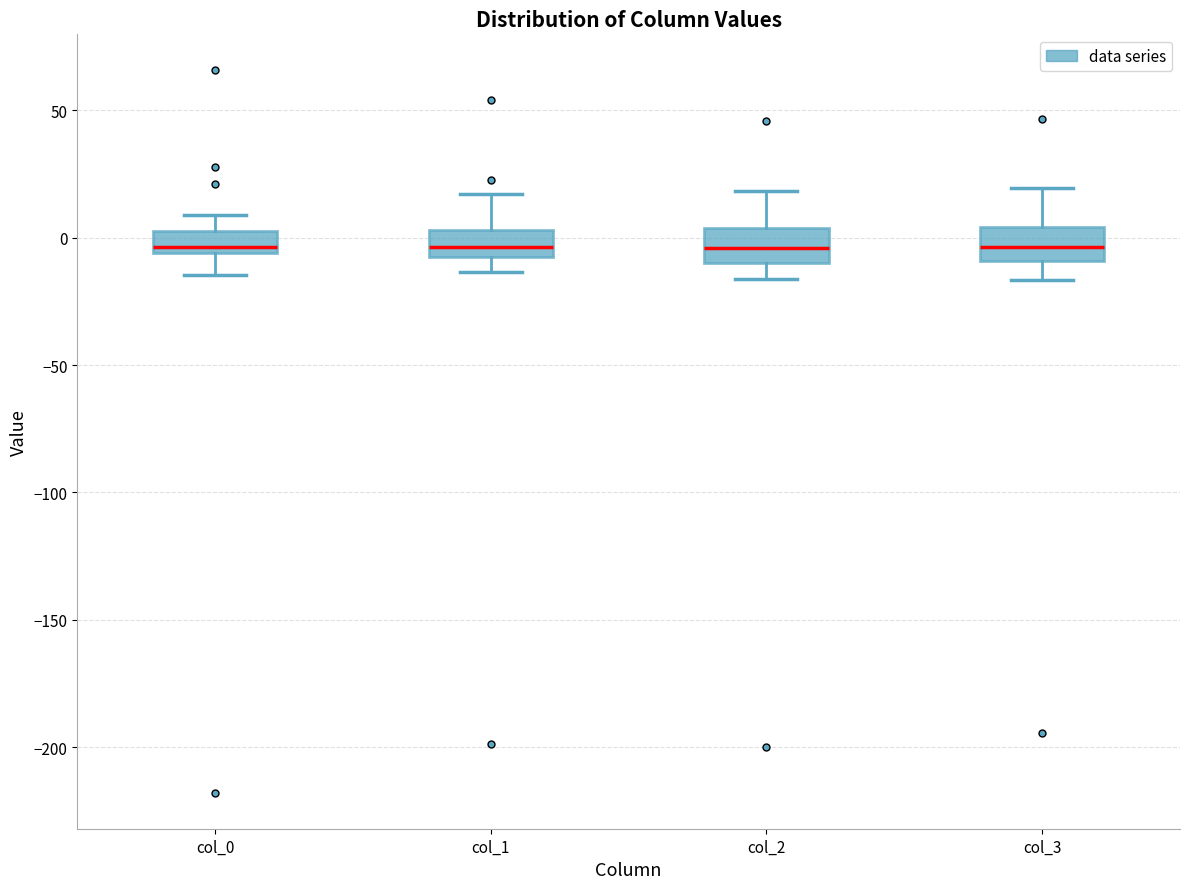

Where does the lower whisker of the box for col_0 end on the y-axis? The values are not printed on the chart, so give them approximately, as read against the axis.

-15